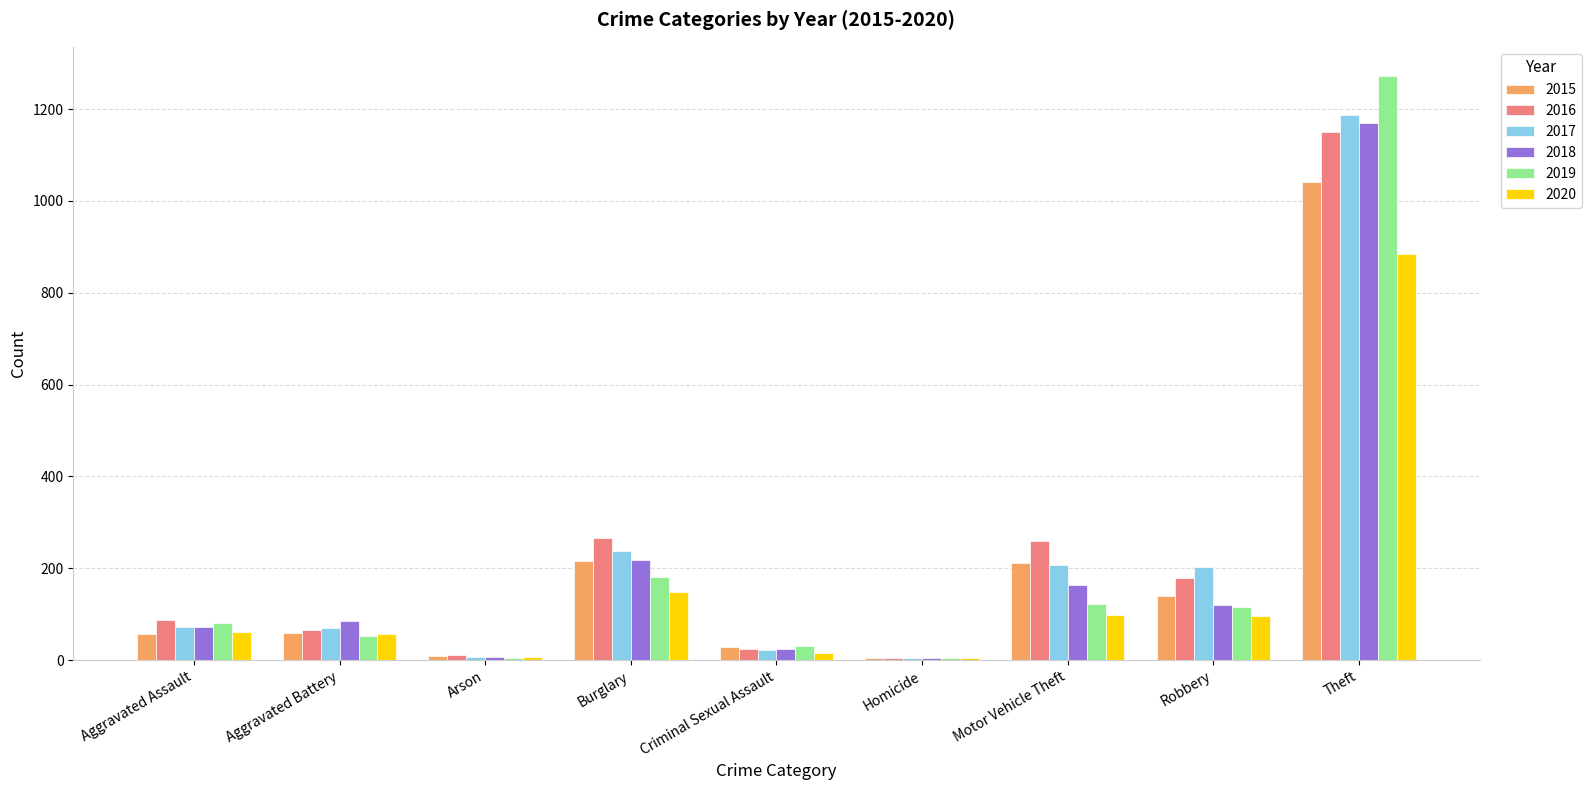

At which label does 2020 reach its peak?

Theft